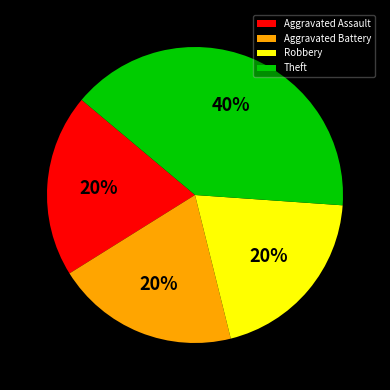

What is the largest slice in the pie chart?

Theft